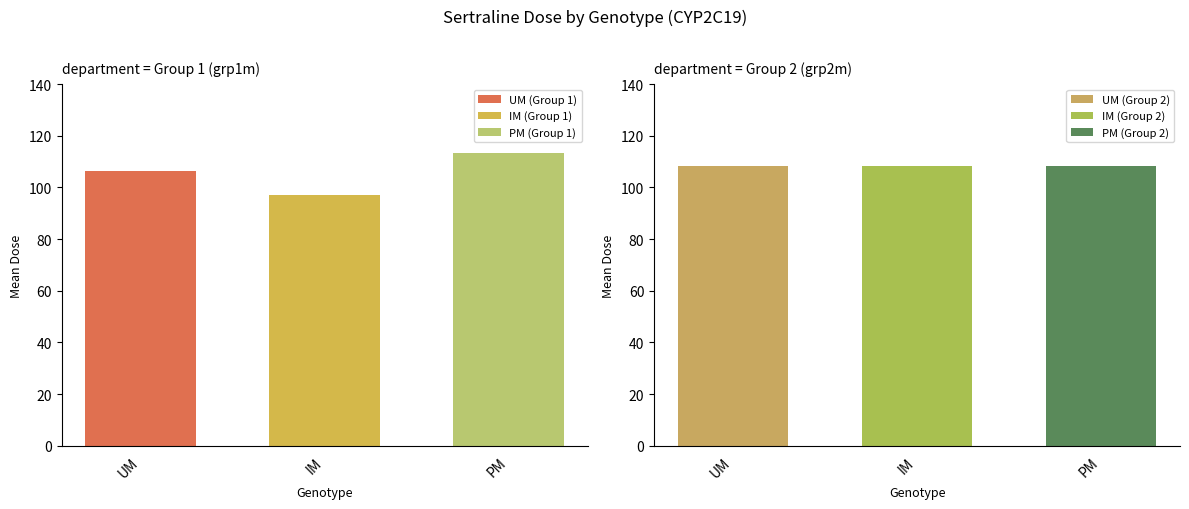

At which label does grp2m reach its minimum?

UM